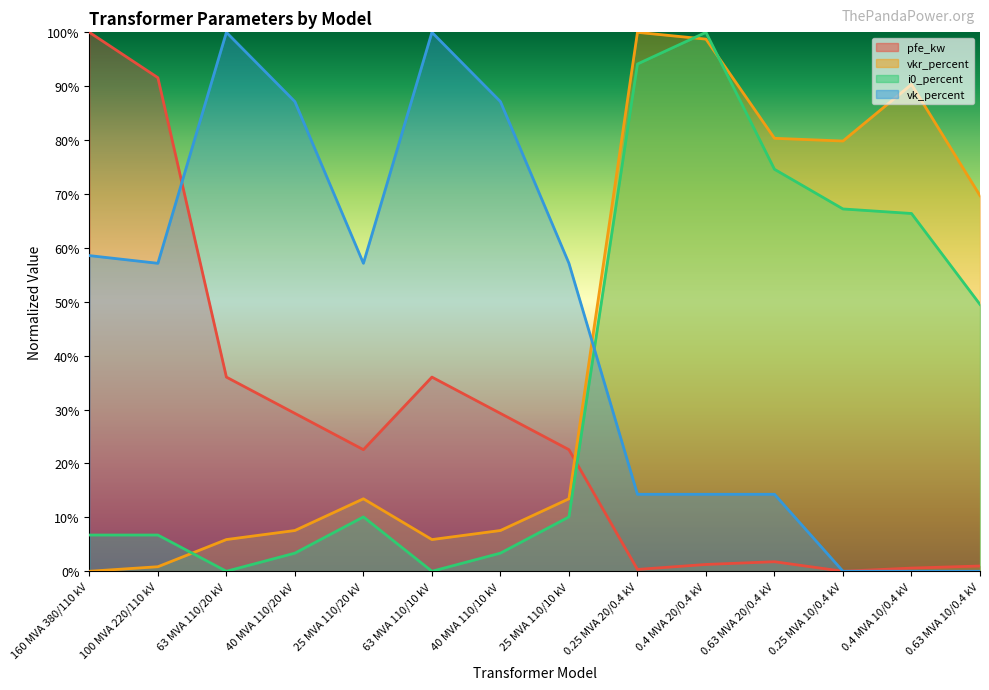

Reading right to left, extract all data points from this chart.

pfe_kw: 1.0	0.6	0.0	1.8	1.3	0.3	22.6	29.3	36.0	22.6	29.3	36.0	91.6	100.0
vkr_percent: 69.7	90.3	79.8	80.3	98.7	100.0	13.4	7.6	5.9	13.4	7.6	5.9	0.8	0.0
i0_percent: 49.5	66.4	67.2	74.6	100.0	94.1	10.1	3.4	0.0	10.1	3.4	0.0	6.7	6.7
vk_percent: 0.0	0.0	0.0	14.3	14.3	14.3	57.1	87.1	100.0	57.1	87.1	100.0	57.1	58.6